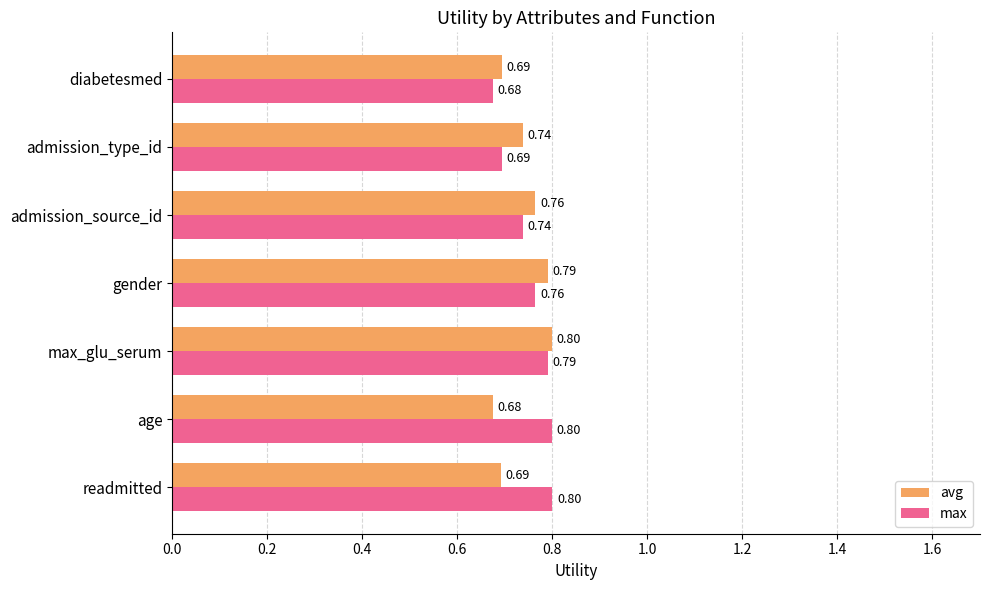

Where is avg nearest to the value 0?

age